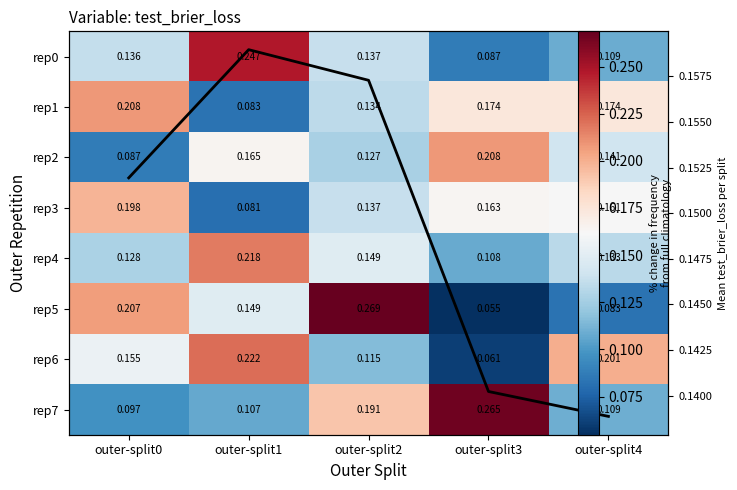

At which label does rep0 reach its minimum?

outer-split3